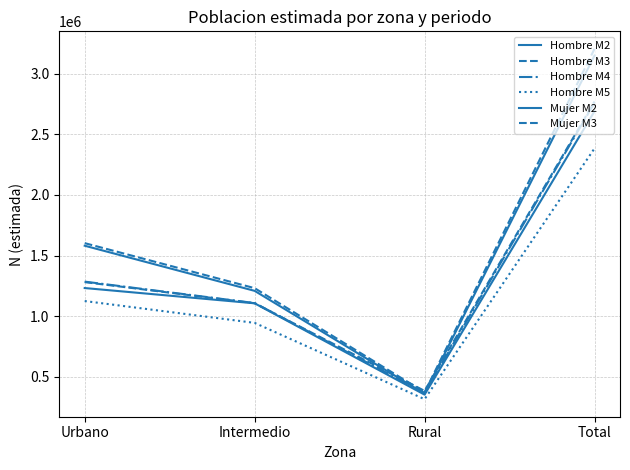

The value of Hombre M2 at Total is 4580363. True or false?

False